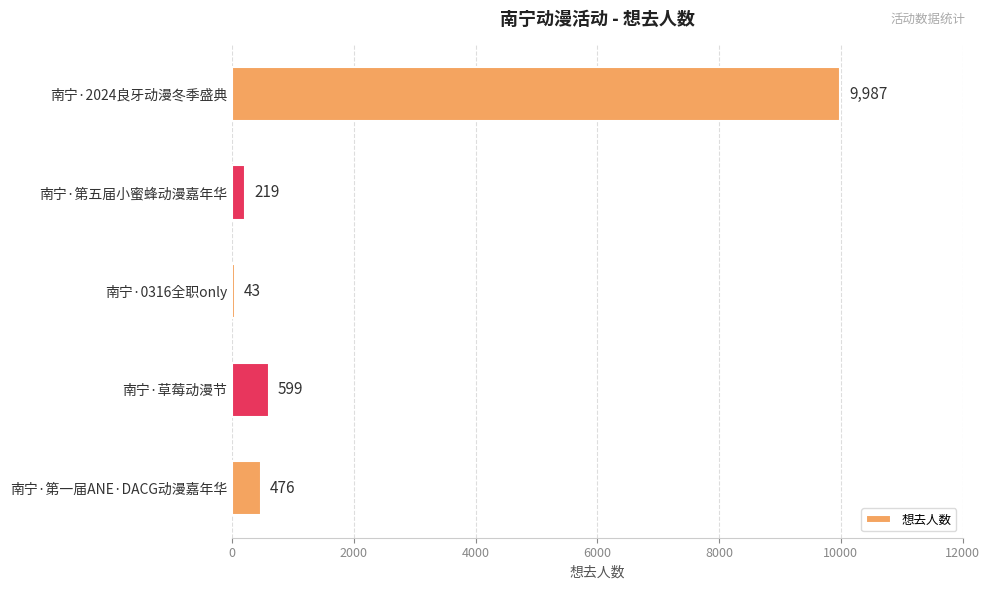

True or false: the data shows 219 at 南宁·第五届小蜜蜂动漫嘉年华.

True